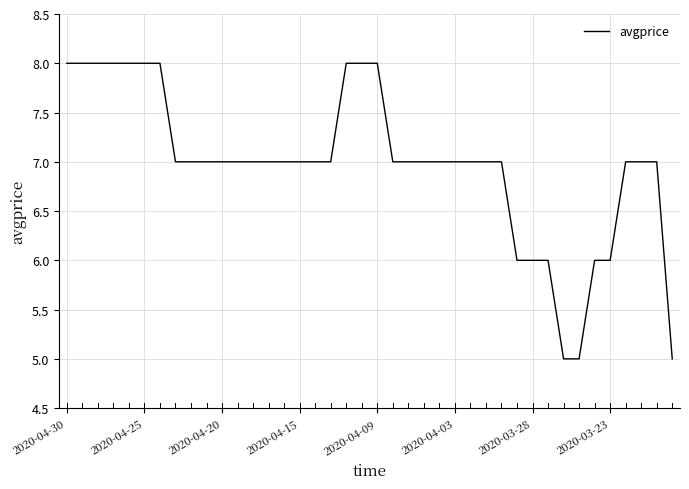

What is the minimum value shown in the chart?

5